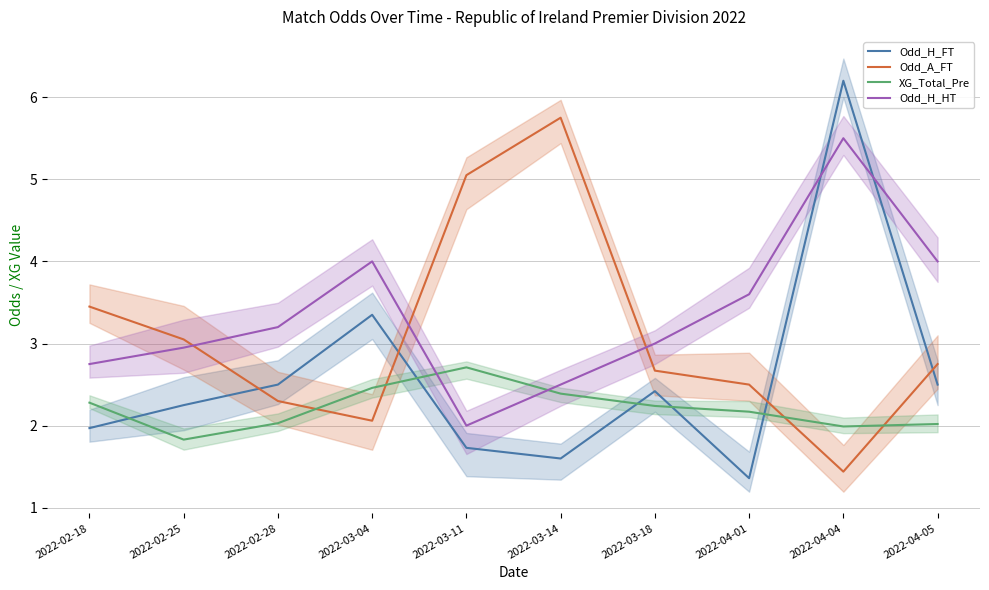

Which series has the widest spread of values?

Odd_H_FT